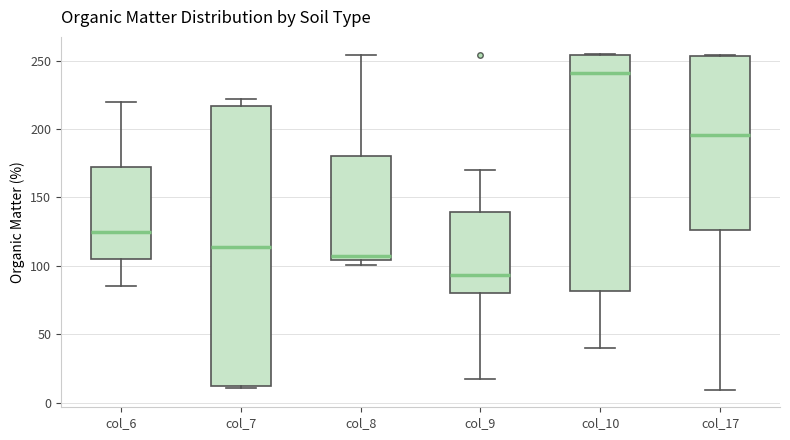

Where does the lower whisker of the box for col_10 end on the y-axis? The values are not printed on the chart, so give them approximately, as read against the axis.

40